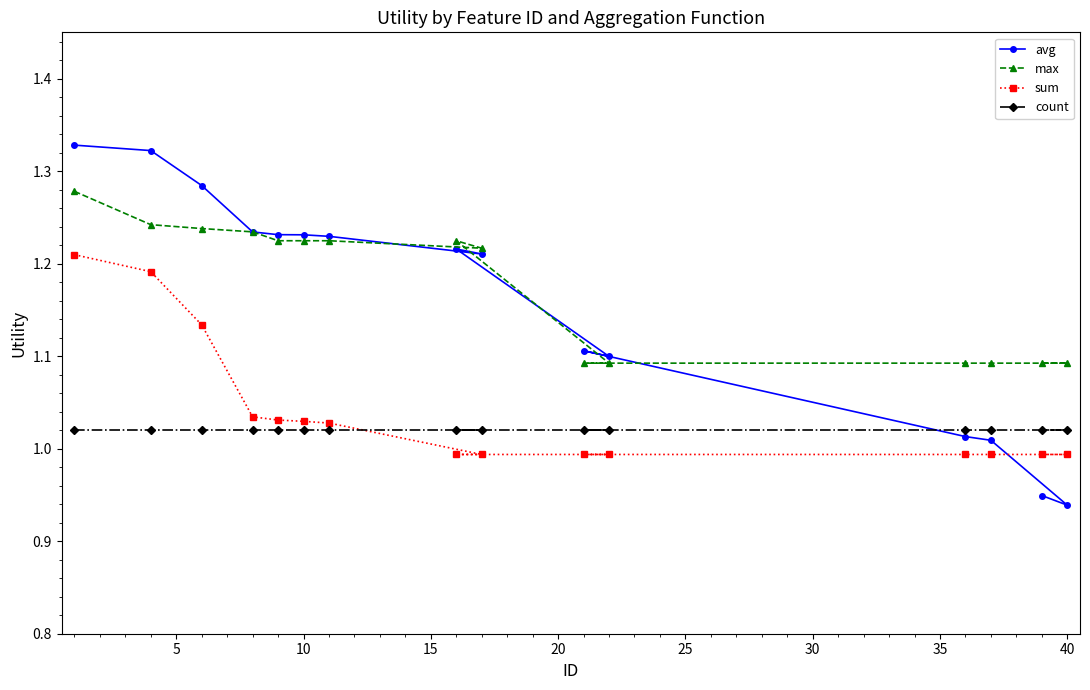

What is the difference between the second highest and second lowest values in the sum series?

0.2